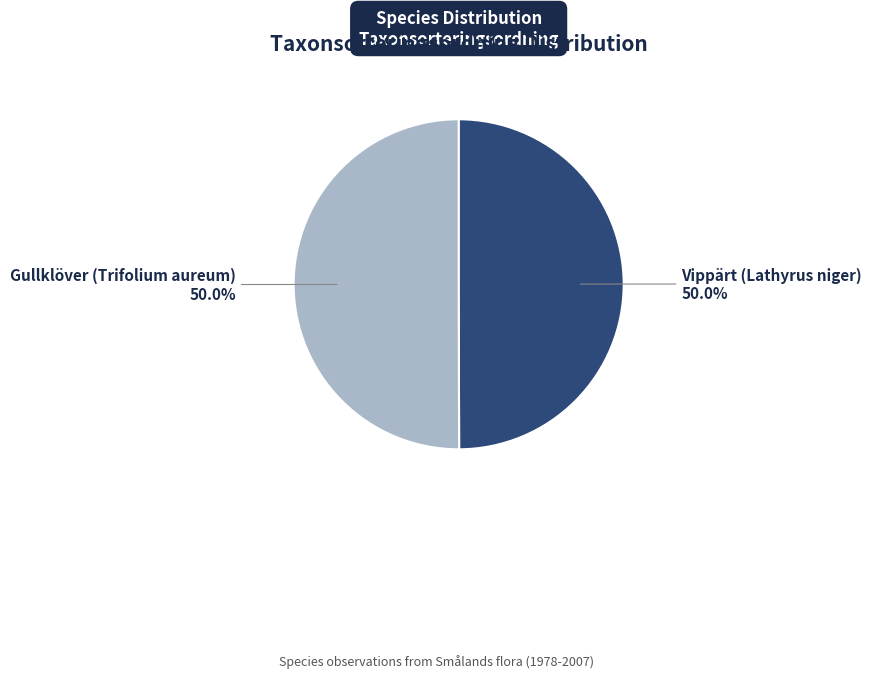

Count the number of slices in the pie.

2